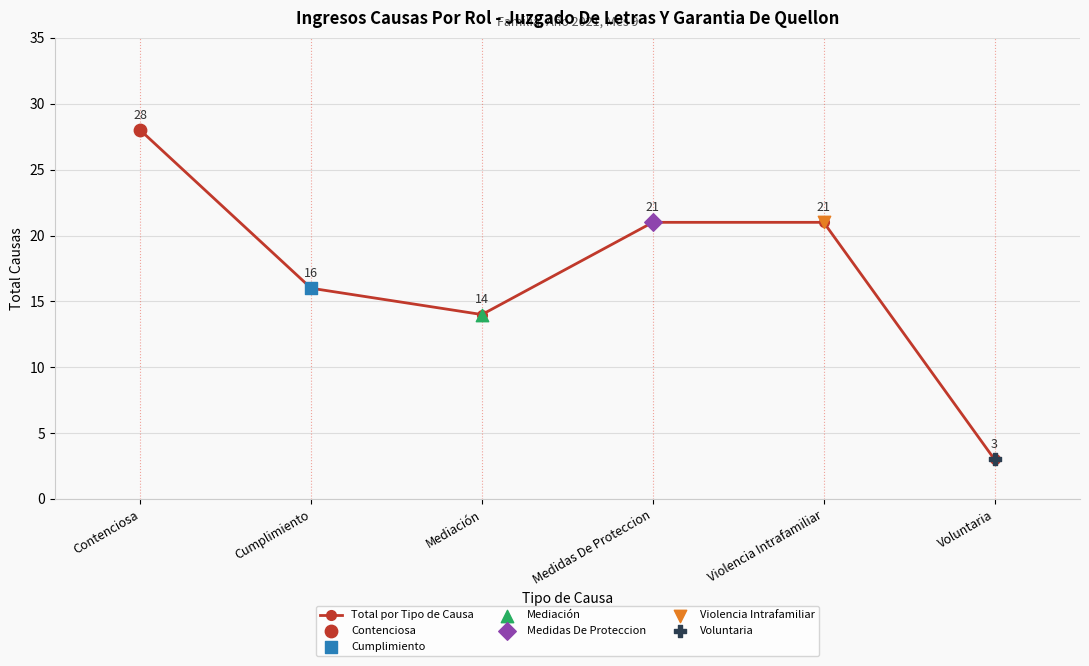

Between Violencia Intrafamiliar and Voluntaria, which is larger?

Violencia Intrafamiliar